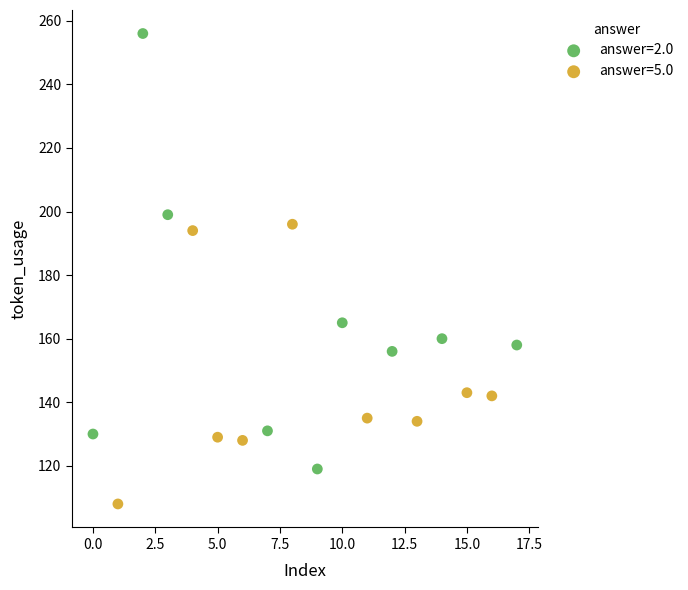

Which series contains the highest Y value?

answer=2.0